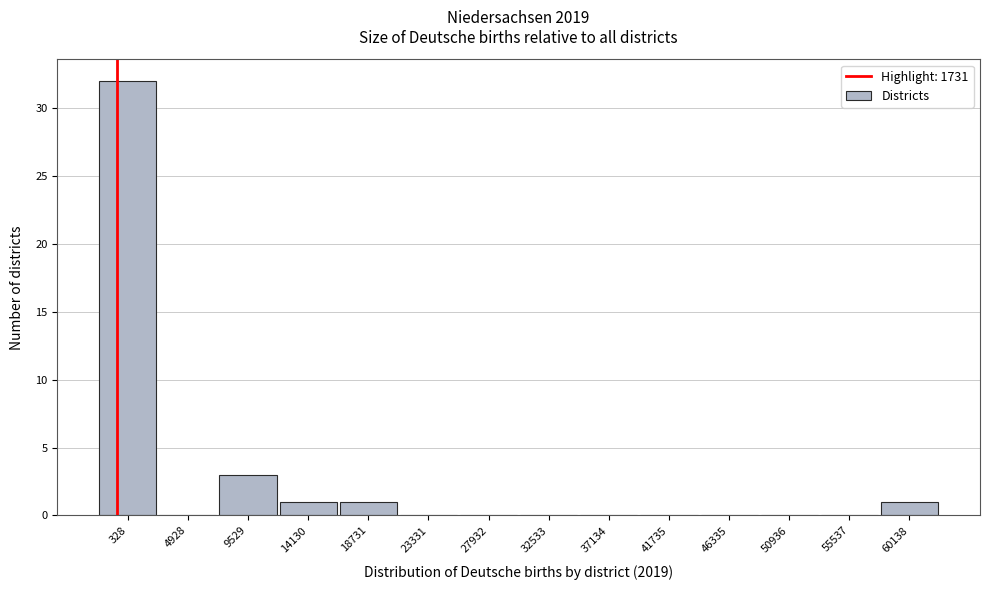

Reading right to left, what are all the values shown in this chart?

60138=1	55537=0	50936=0	46335=0	41735=0	37134=0	32533=0	27932=0	23331=0	18731=1	14130=1	9529=3	4928=0	328=32